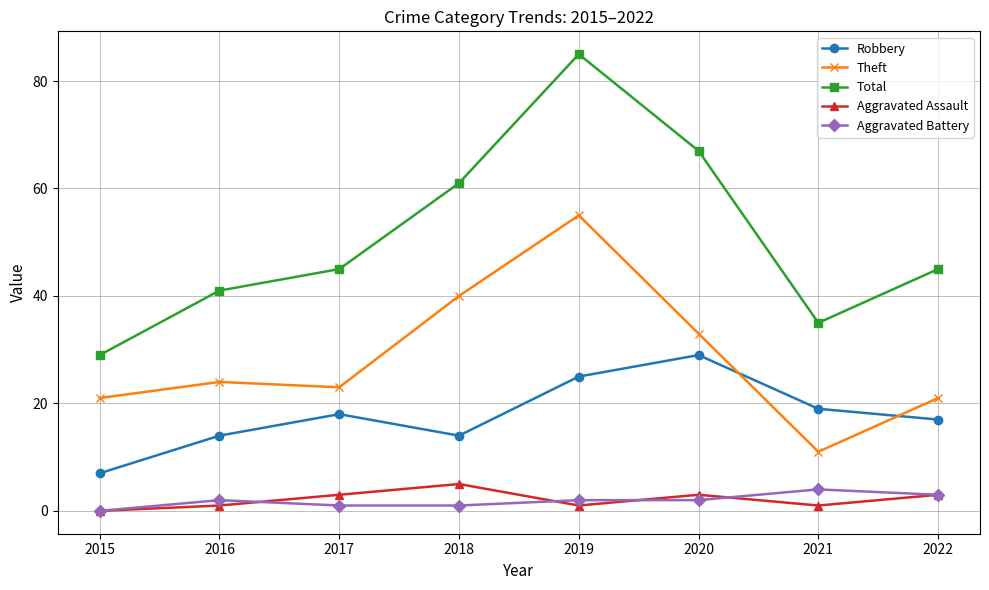

Reading left to right, list all the values displayed in this chart.

Robbery: 2015=7	2016=14	2017=18	2018=14	2019=25	2020=29	2021=19	2022=17
Theft: 2015=21	2016=24	2017=23	2018=40	2019=55	2020=33	2021=11	2022=21
Total: 2015=29	2016=41	2017=45	2018=61	2019=85	2020=67	2021=35	2022=45
Aggravated Assault: 2015=0	2016=1	2017=3	2018=5	2019=1	2020=3	2021=1	2022=3
Aggravated Battery: 2015=0	2016=2	2017=1	2018=1	2019=2	2020=2	2021=4	2022=3